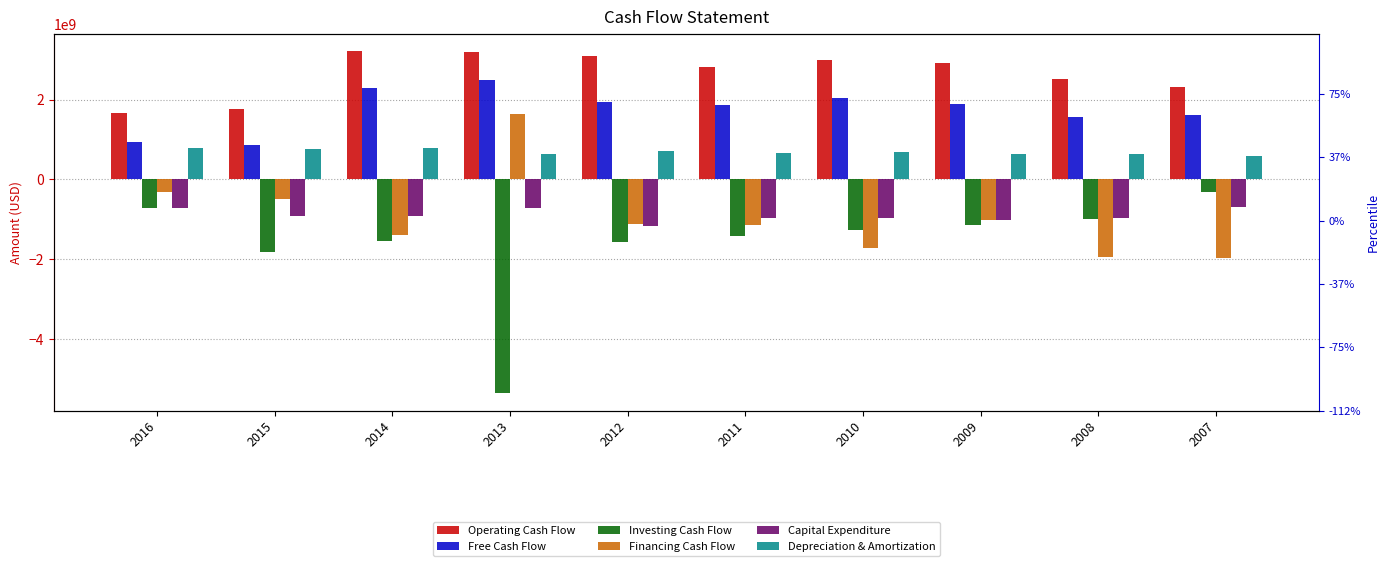

What is the sum of all Financing Cash Flow values?

-9444000000